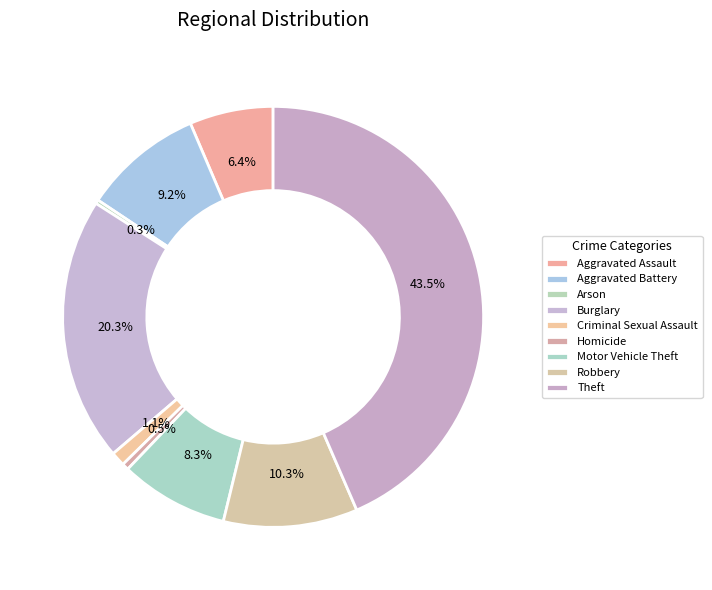

What is the change in value from Aggravated Battery to Theft?

+469